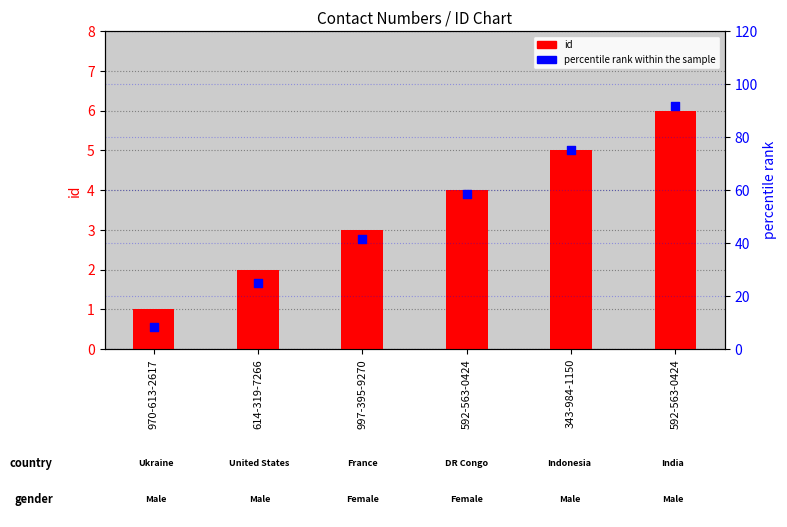

Which series contains the highest Y value?

percentile rank within the sample